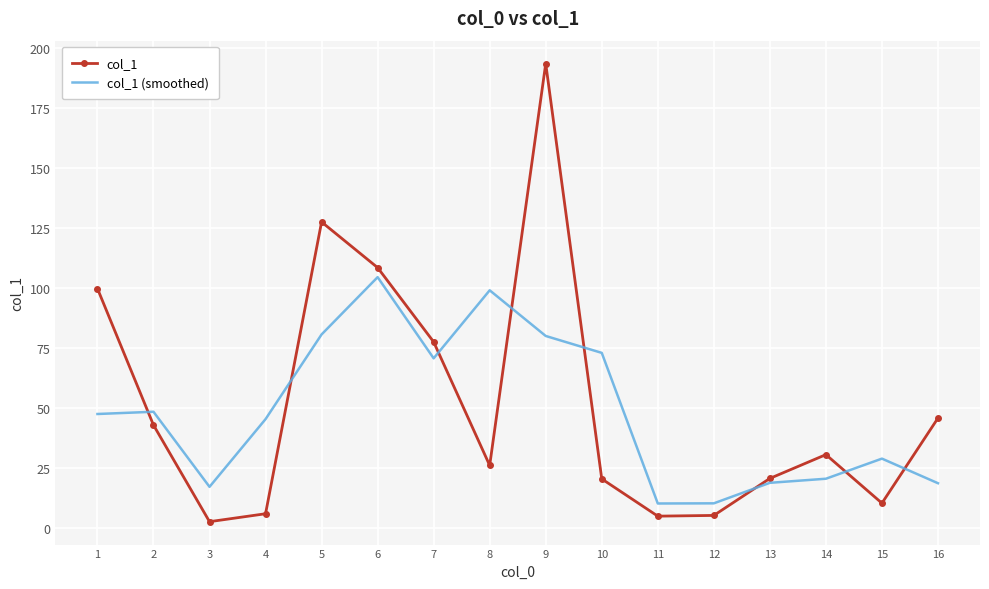

List the series in order of their peak value, highest first.

col_1, col_1 (smoothed)